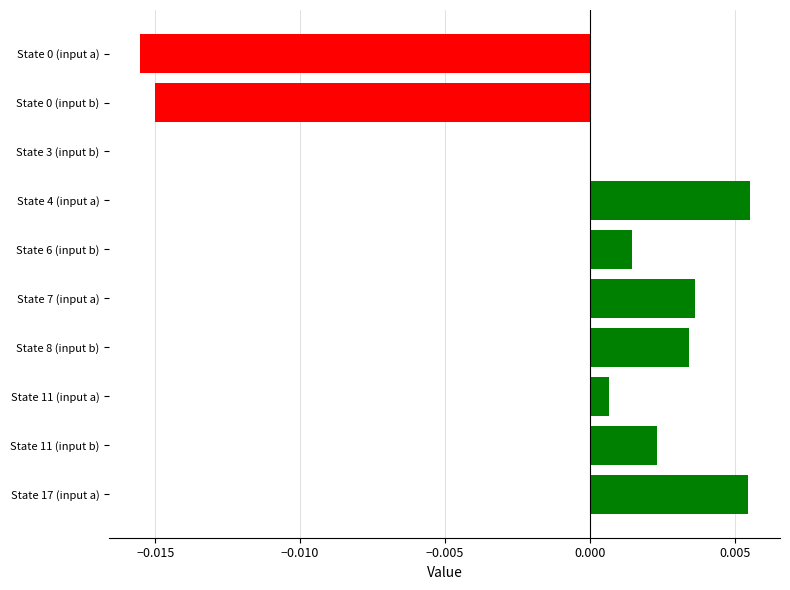

Which has a higher value, State 0 (input b) or State 3 (input b)?

State 3 (input b)